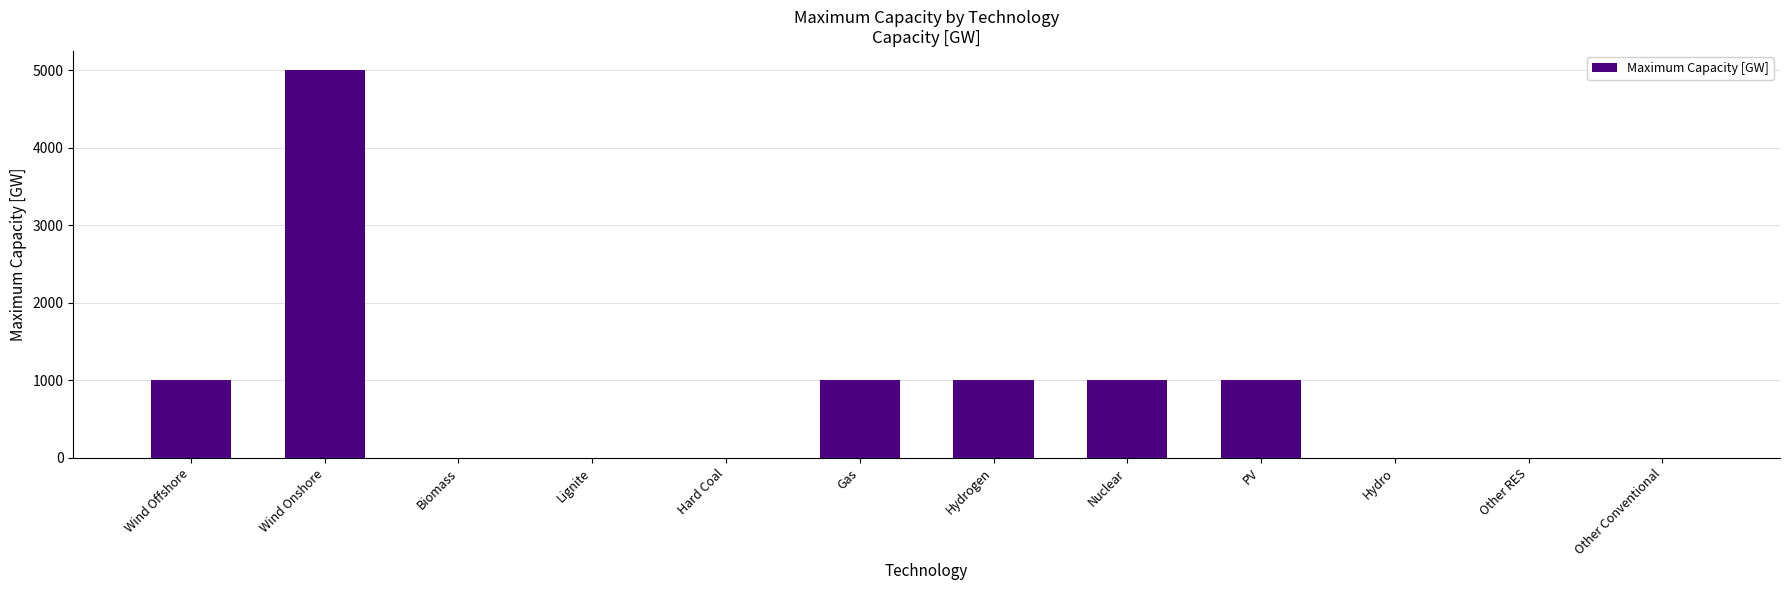

True or false: the data shows -2909 at Biomass.

False